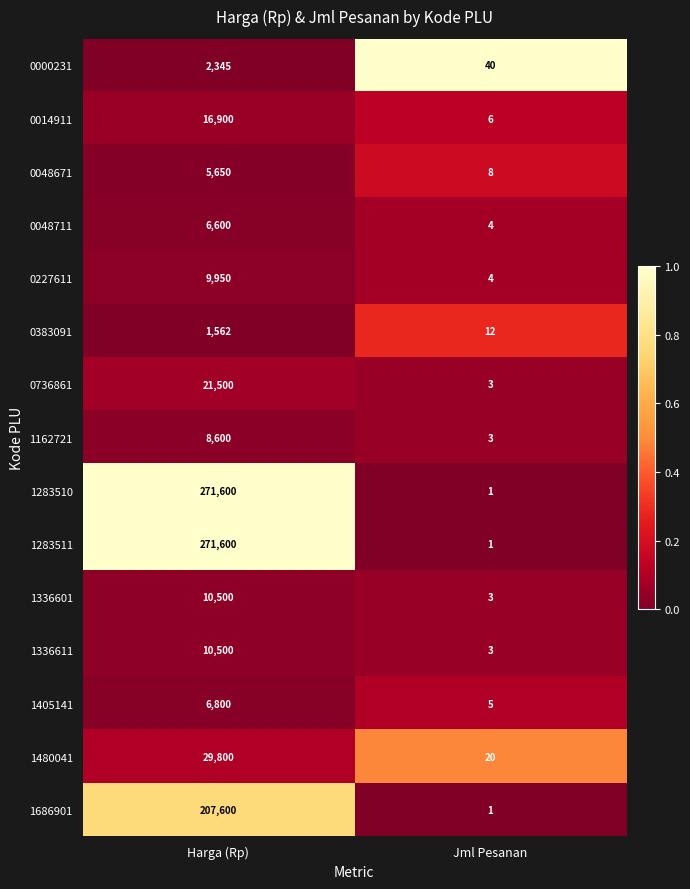

What is the approximate value of 1283510 at Harga (Rp)?

271600